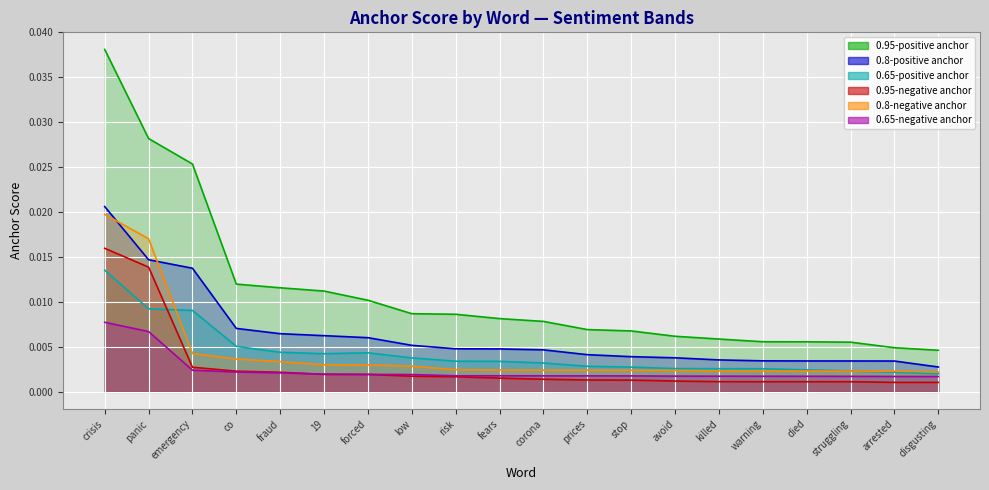

At which category is the sum across all series the highest?

crisis